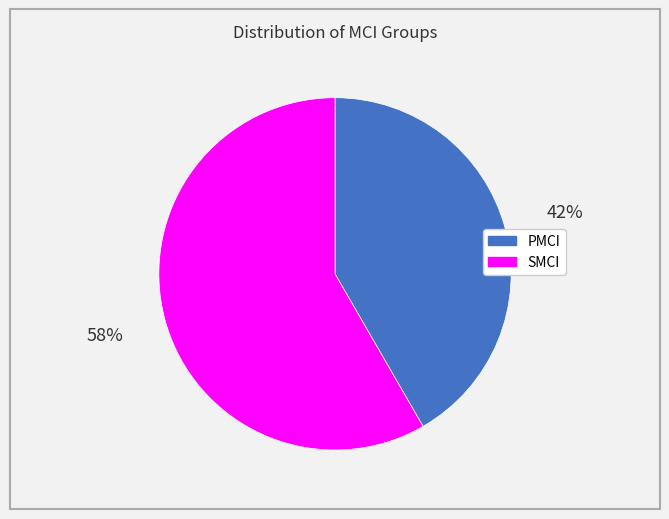

Rank the categories by value from highest to lowest.

SMCI, PMCI